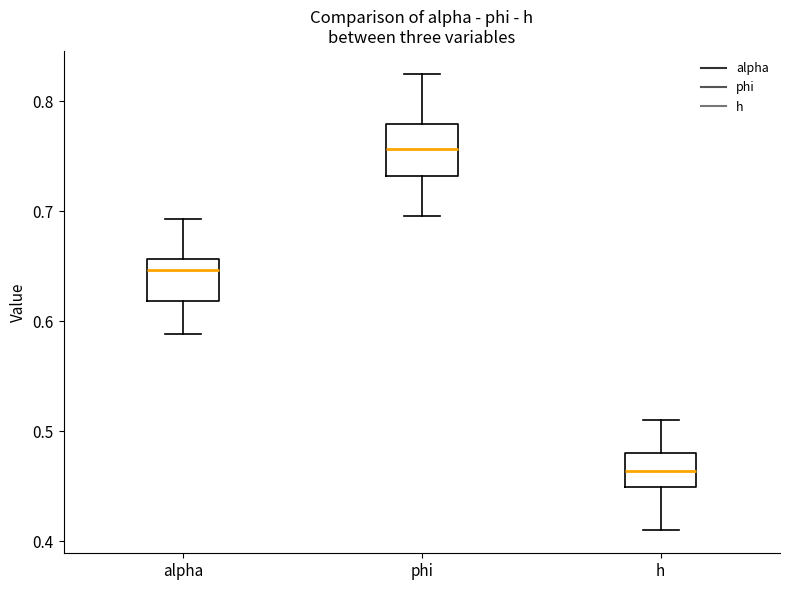

Where does the upper whisker of the box for phi end on the y-axis? The values are not printed on the chart, so give them approximately, as read against the axis.

0.83